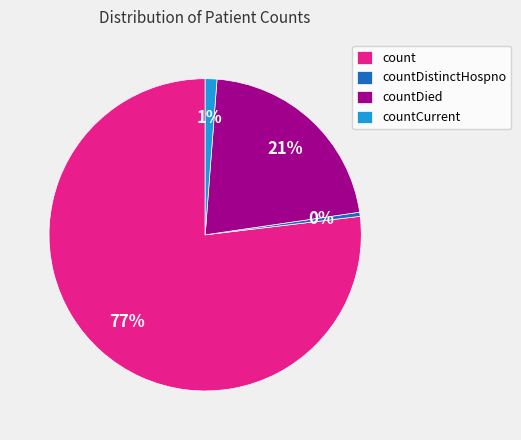

Is there any slice that represents more than half of the pie?

Yes